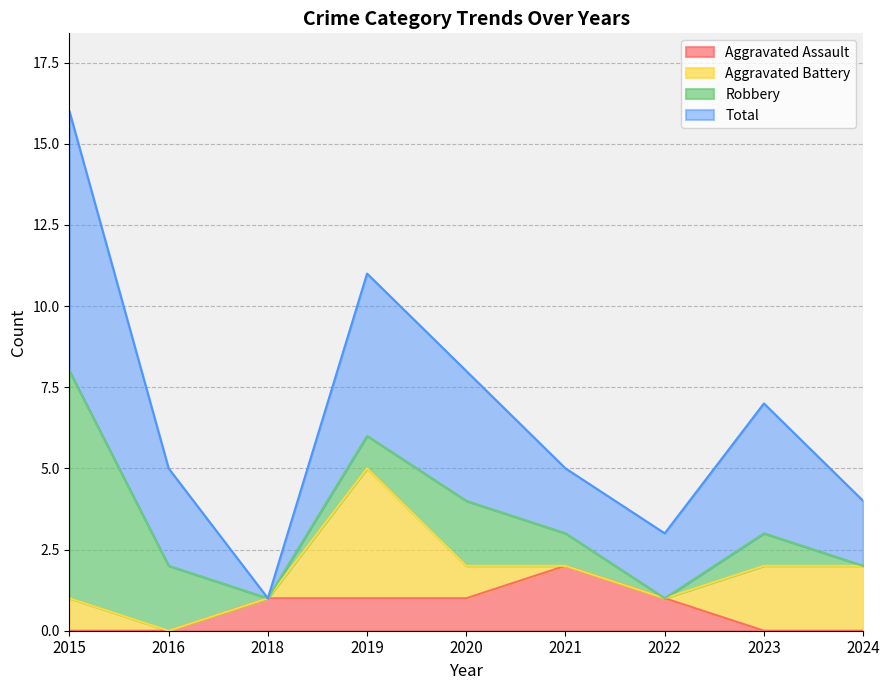

True or false: Aggravated Assault has a value of 0 at 2020.

False